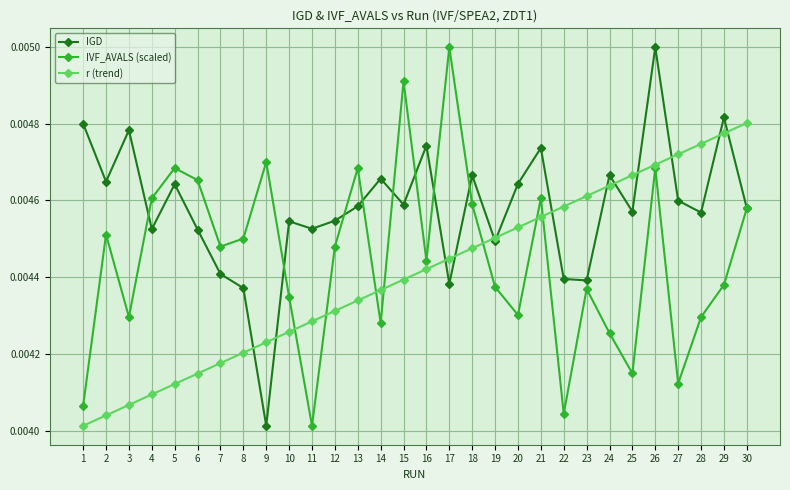

What is the sum of all r (trend) values?

0.1